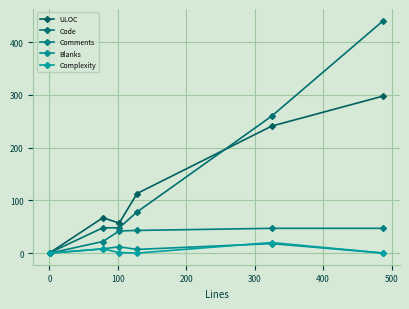

What is the maximum value for Comments?

47